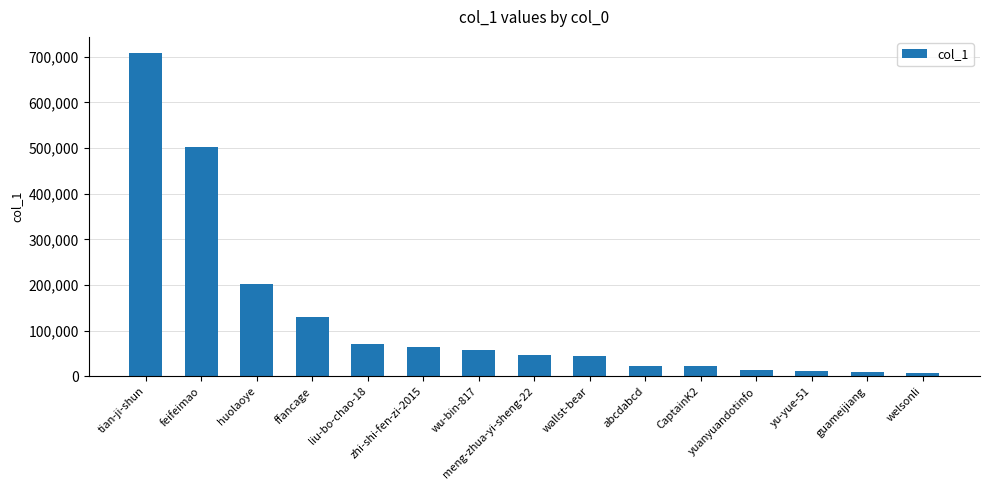

What is the greatest value displayed?

707969